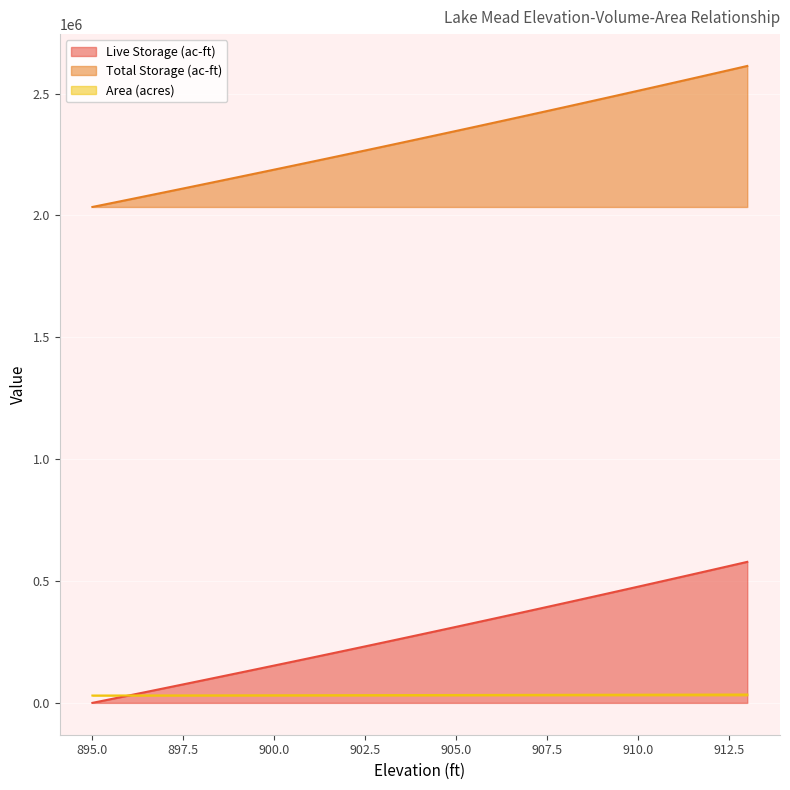

Which label corresponds to the largest value in the chart?

913